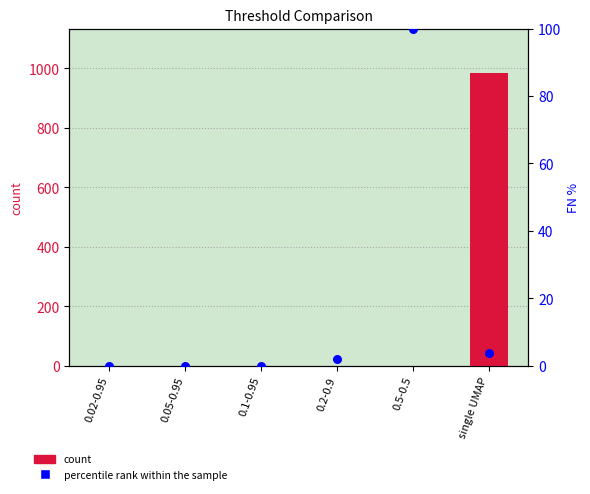

Is the value of percentile (FN %) at 0.02-0.95 greater than the value of count (TP) at 0.02-0.95?

No